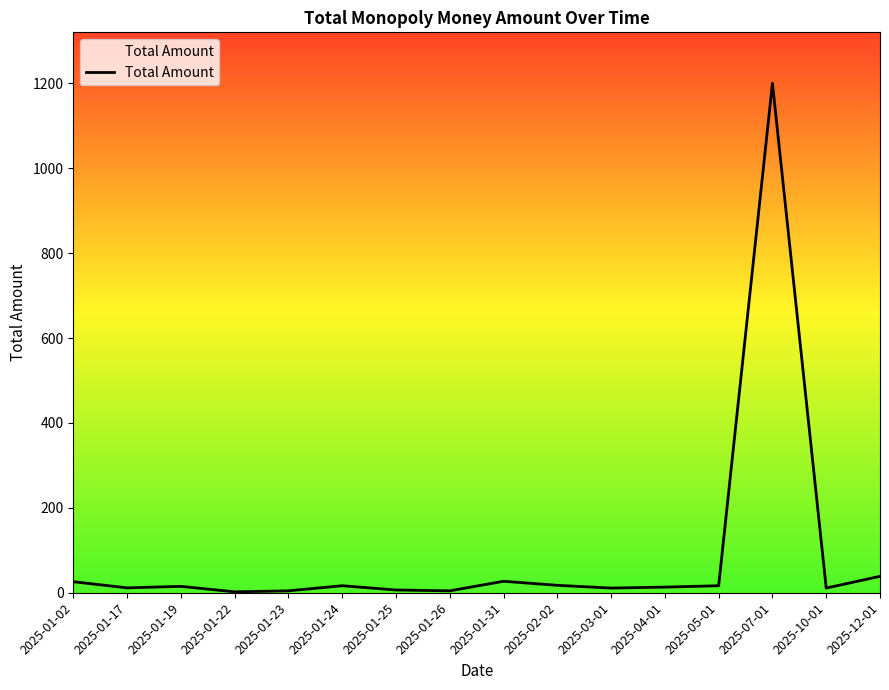

At which label does the data first exceed 15?

2025-01-02